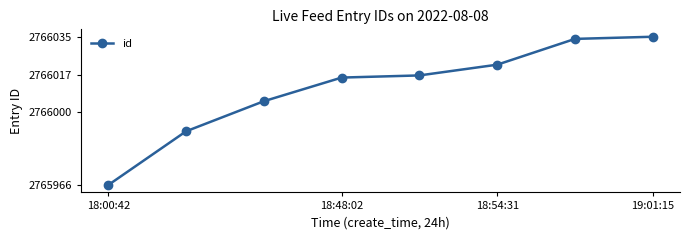

What is the maximum value shown in the chart?

2766035